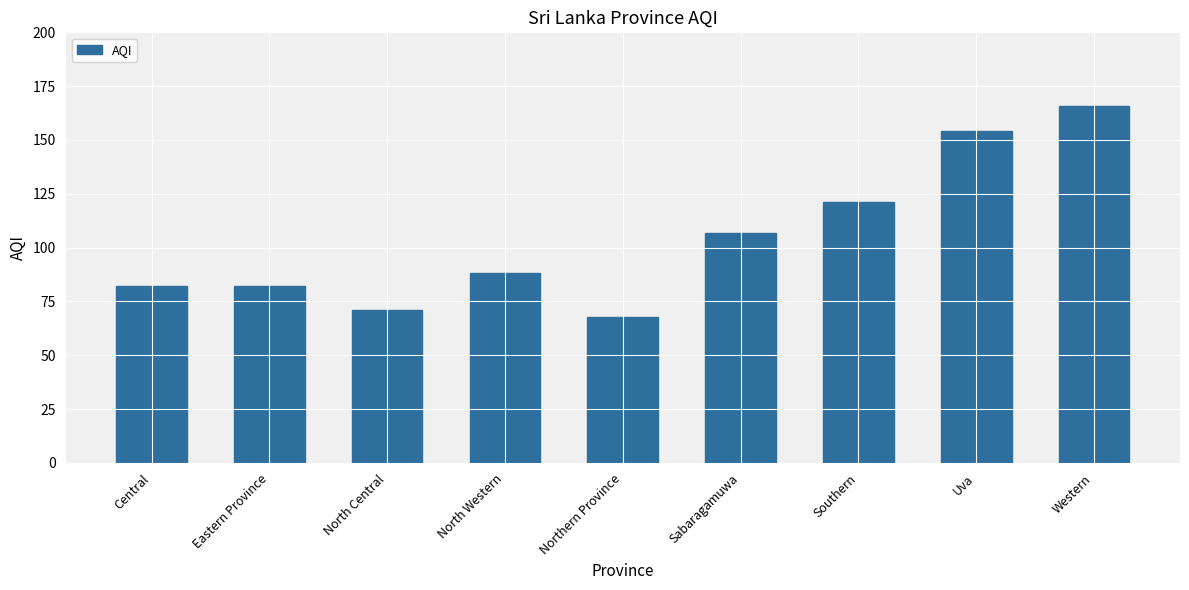

Reading left to right, transcribe all the data shown in this chart.

82	82	71	88	68	107	121	154	166